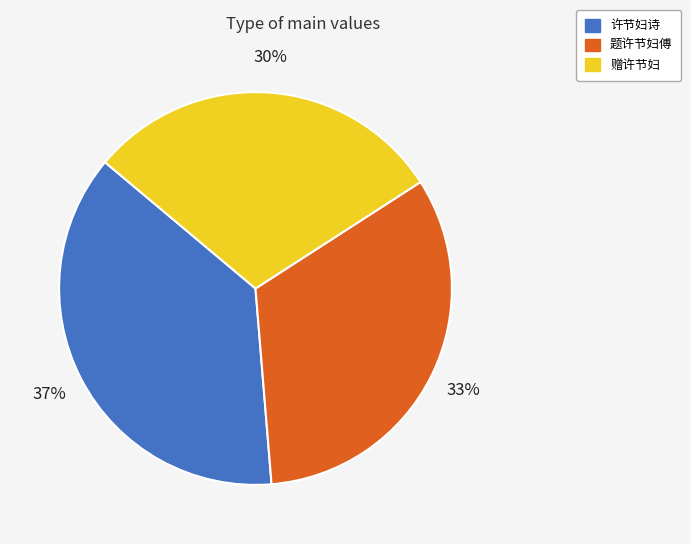

Does 许节妇诗 represent more than half of the total?

No